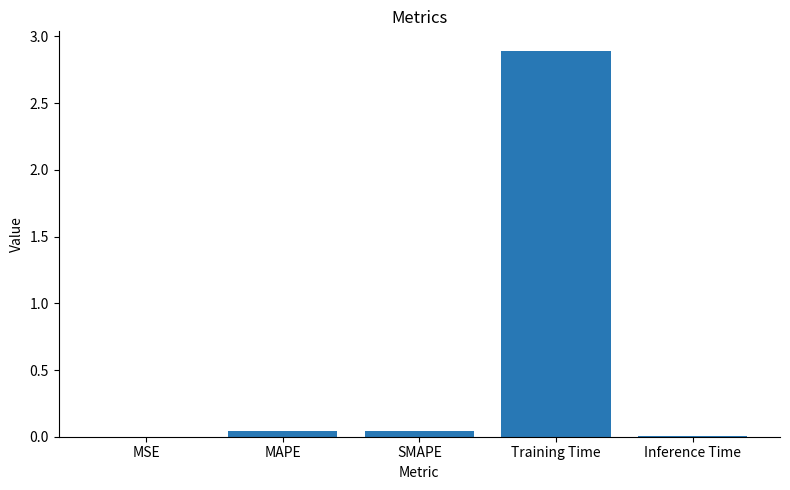

Are the bars horizontal?

No